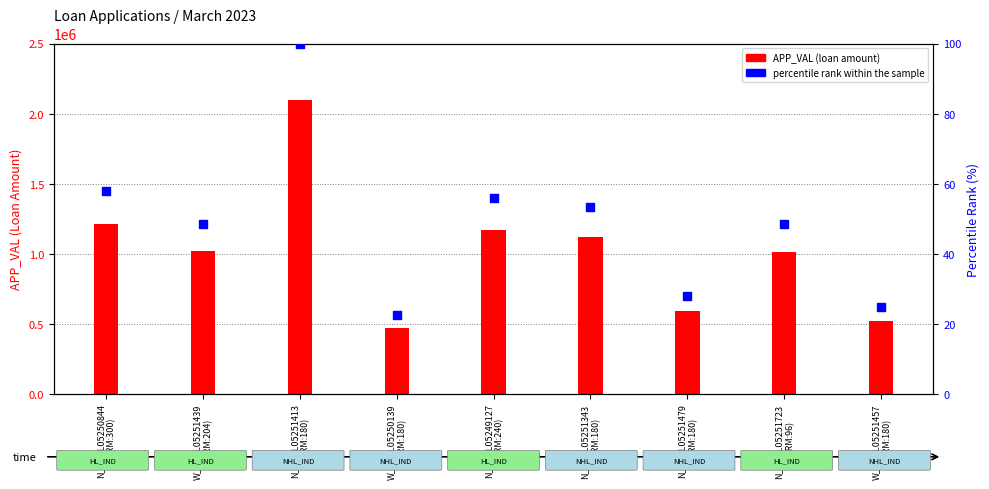

Is the value of APP_VAL at W_APPL05251439
(TERM:204) greater than the value of percentile rank within the sample at W_APPL05251439
(TERM:204)?

Yes